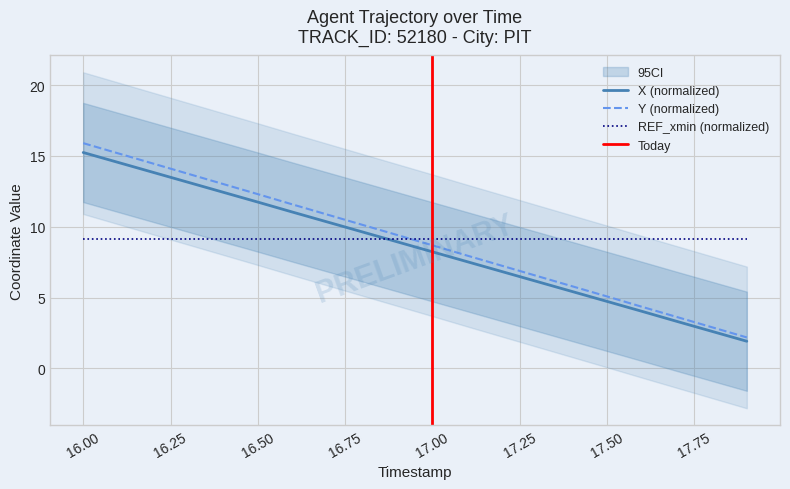

What is the value of the Y point at the 1st from the left?

15.9